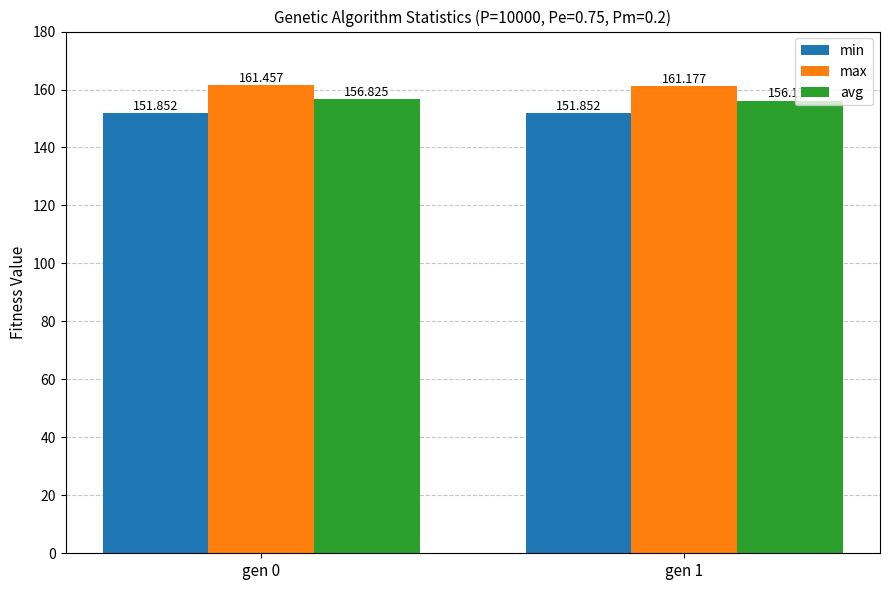

What is the sum of all min values?

303.7